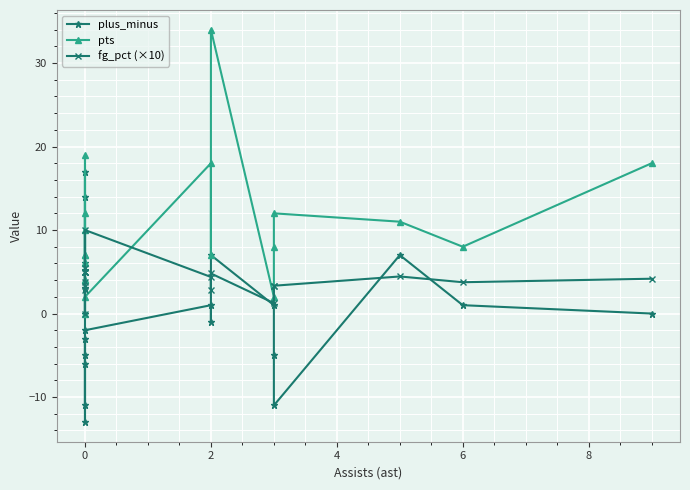

Which series has the largest total across all categories?

pts